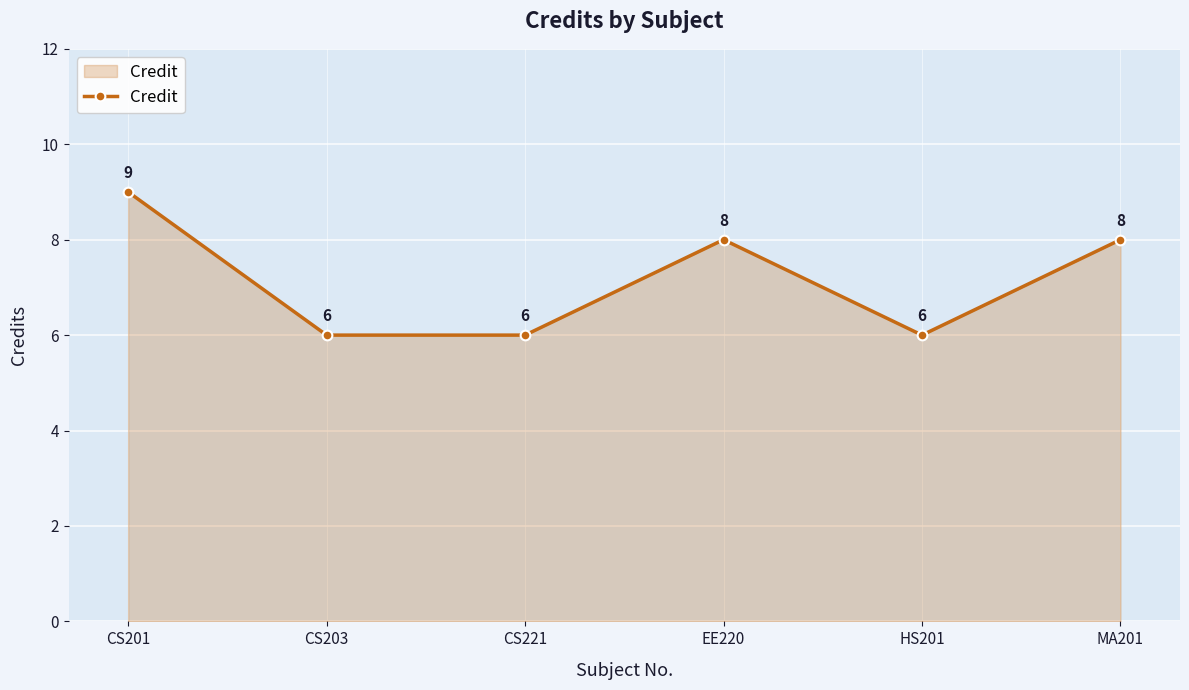

Between CS221 and CS201, which is larger?

CS201